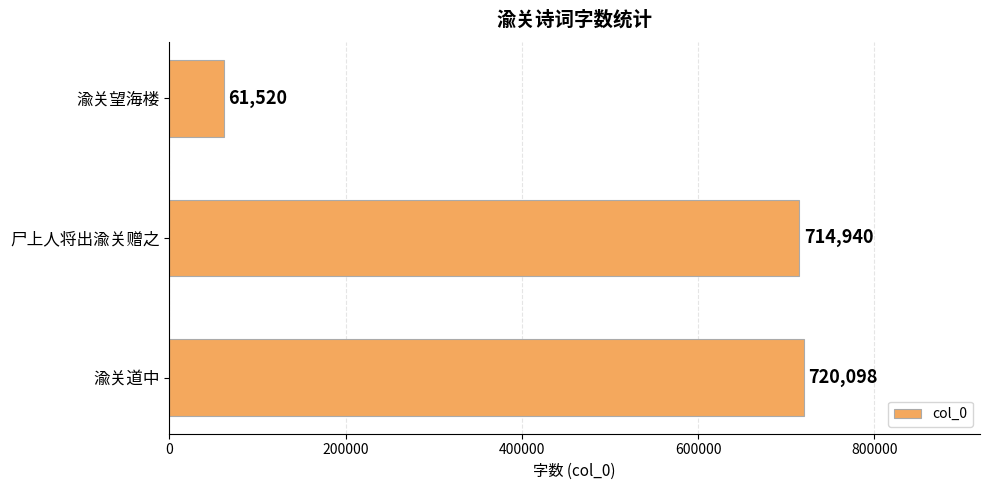

Between 渝关望海楼 and 尸上人将出渝关赠之, which is larger?

尸上人将出渝关赠之